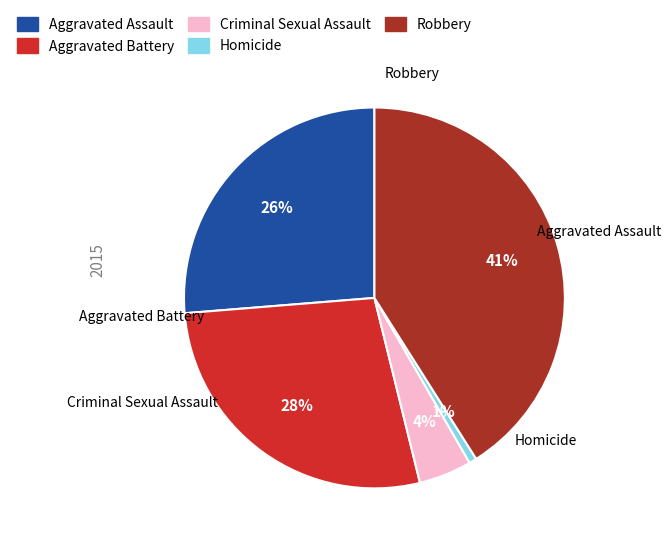

What percentage is NOT represented by Aggravated Assault?

73.7%